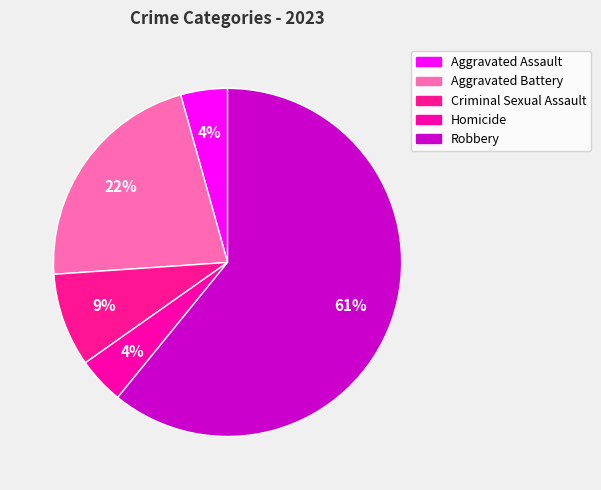

Approximately how many times larger is the value at Aggravated Battery compared to Criminal Sexual Assault?

2.5